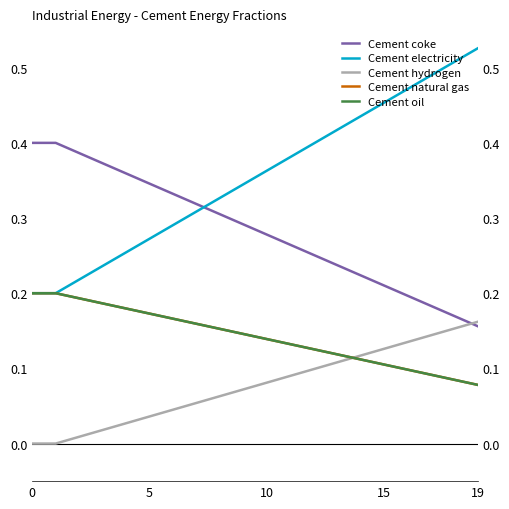

Which category has the highest value across all series?

19